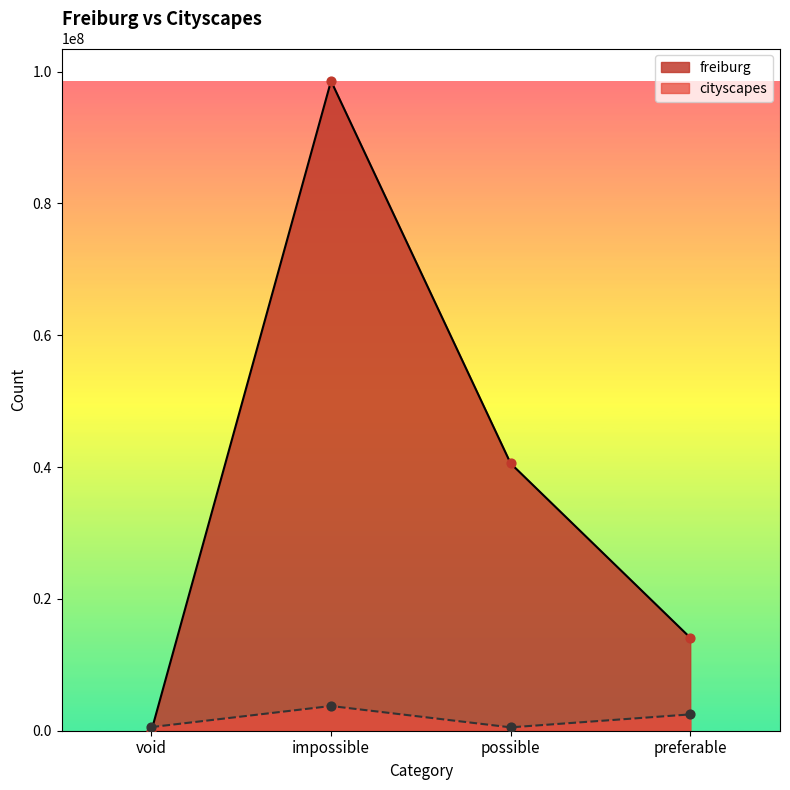

Which series has the largest total across all categories?

freiburg